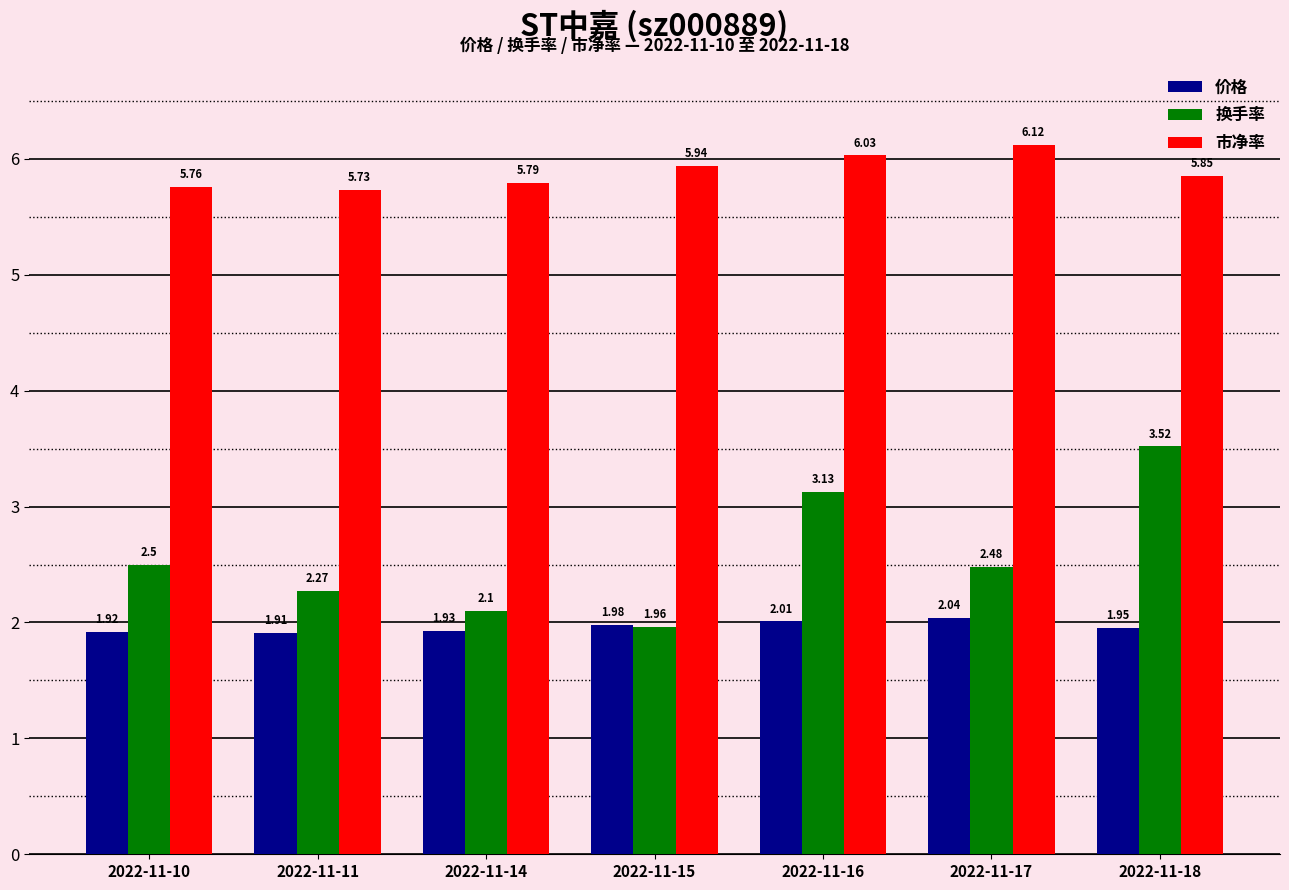

What is the greatest value displayed?

6.1